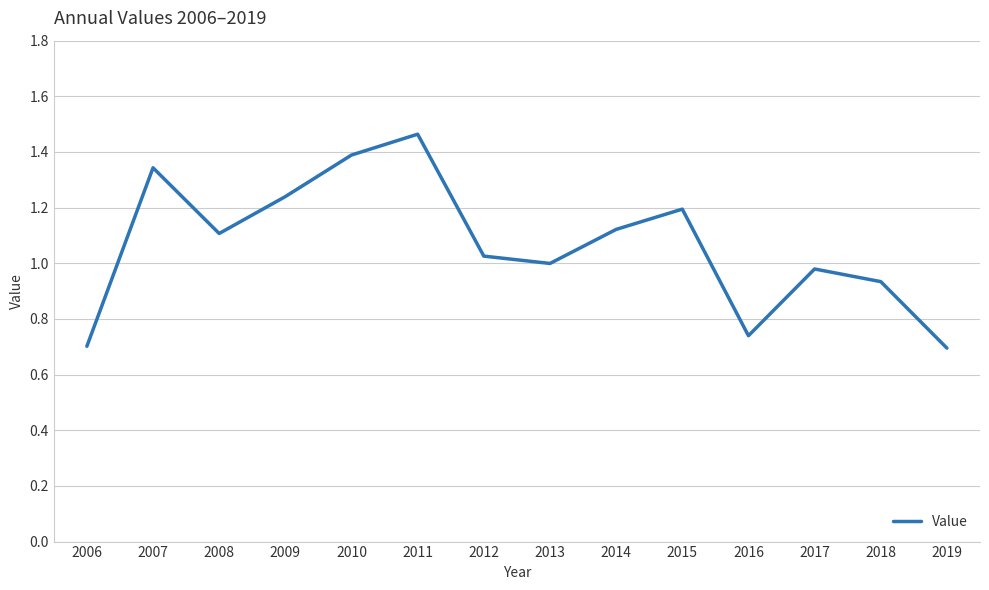

Does the chart have visible grid lines?

Yes